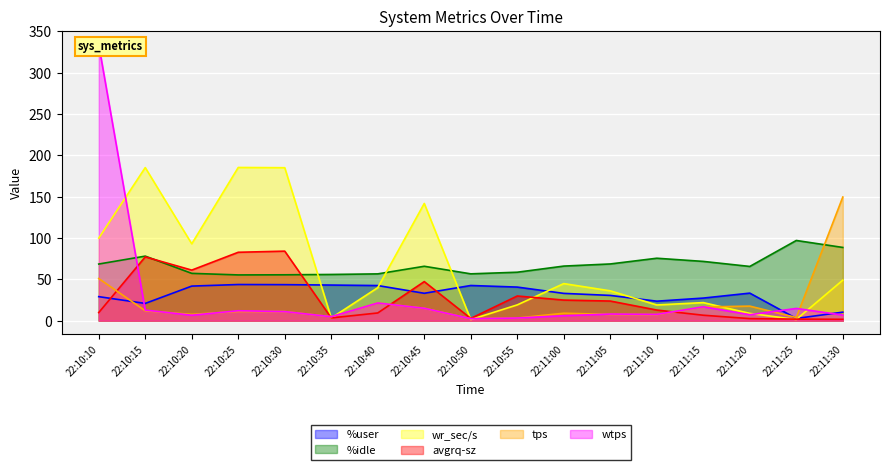

What is the sum of all avgrq-sz values?

481.6